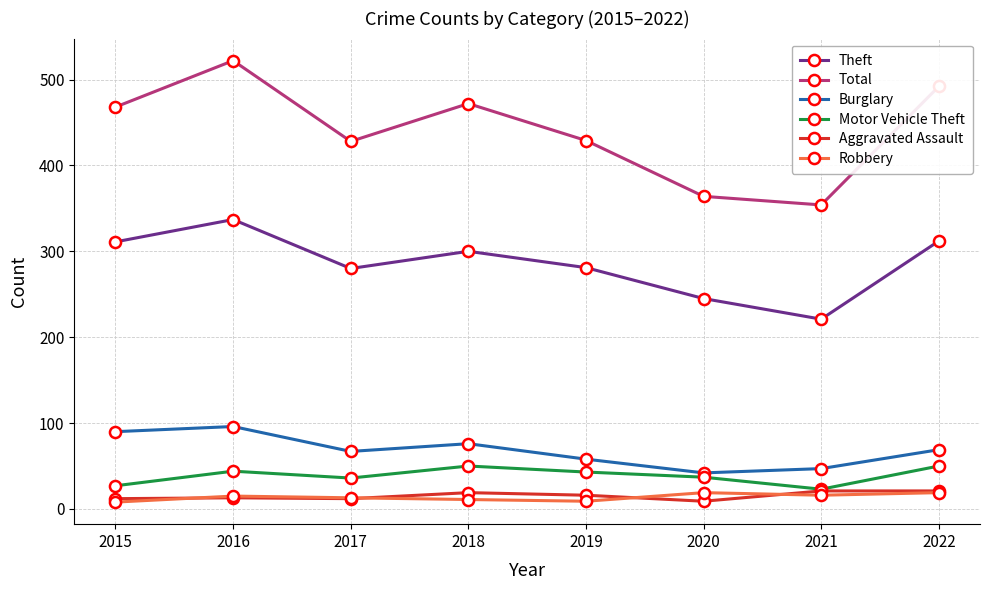

What are all the series names shown in the legend?

Theft, Total, Burglary, Motor Vehicle Theft, Aggravated Assault, Robbery